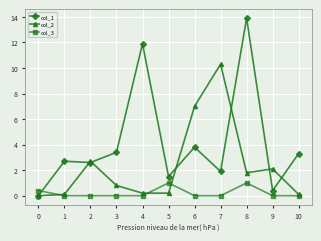

Which series ends up on top after the final intersection of col_2 and col_1?

col_1